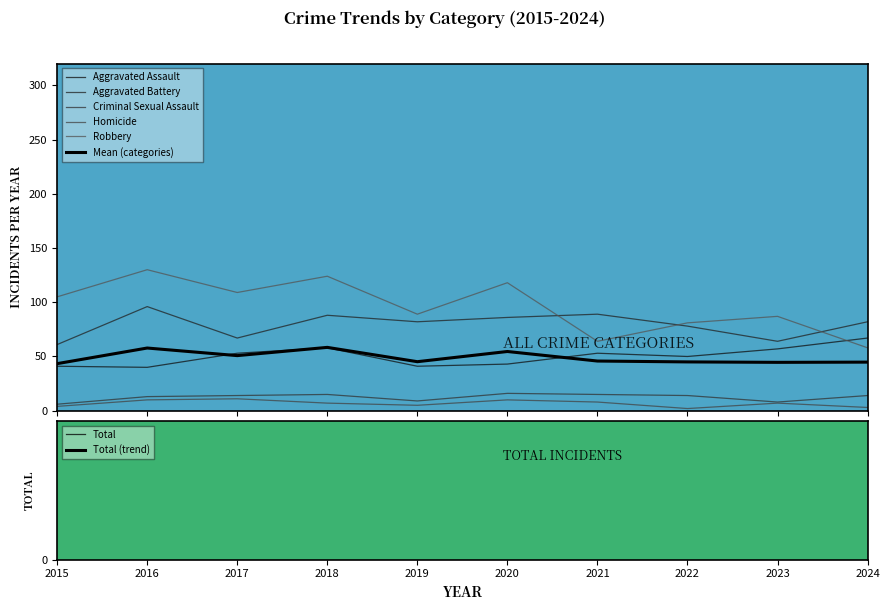

True or false: Criminal Sexual Assault has more than 2 interior local peaks.

False